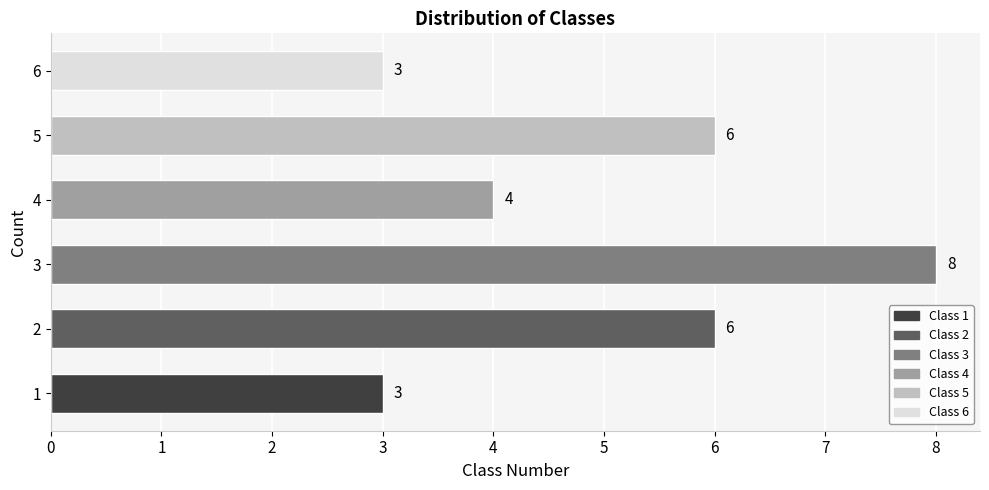

The value at 1 is 3. True or false?

True